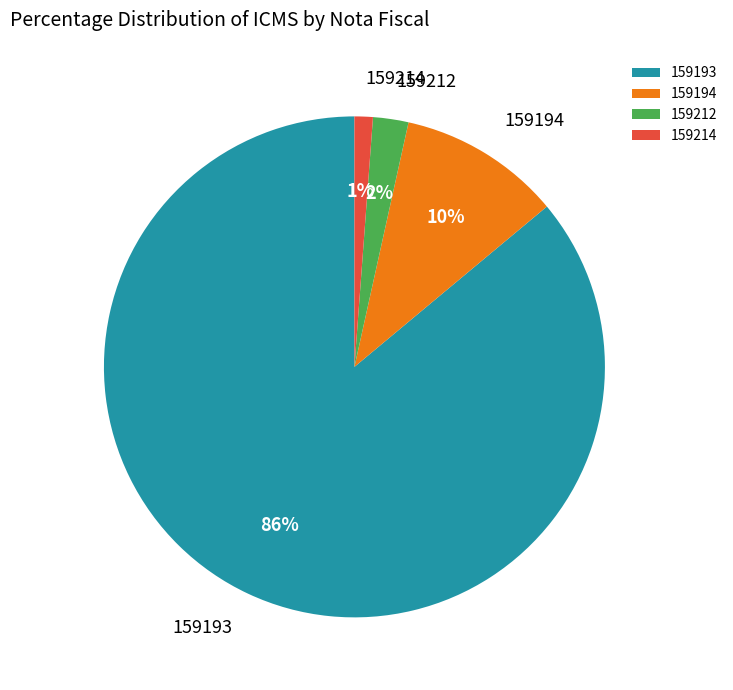

Is 159194 the majority of the pie?

No